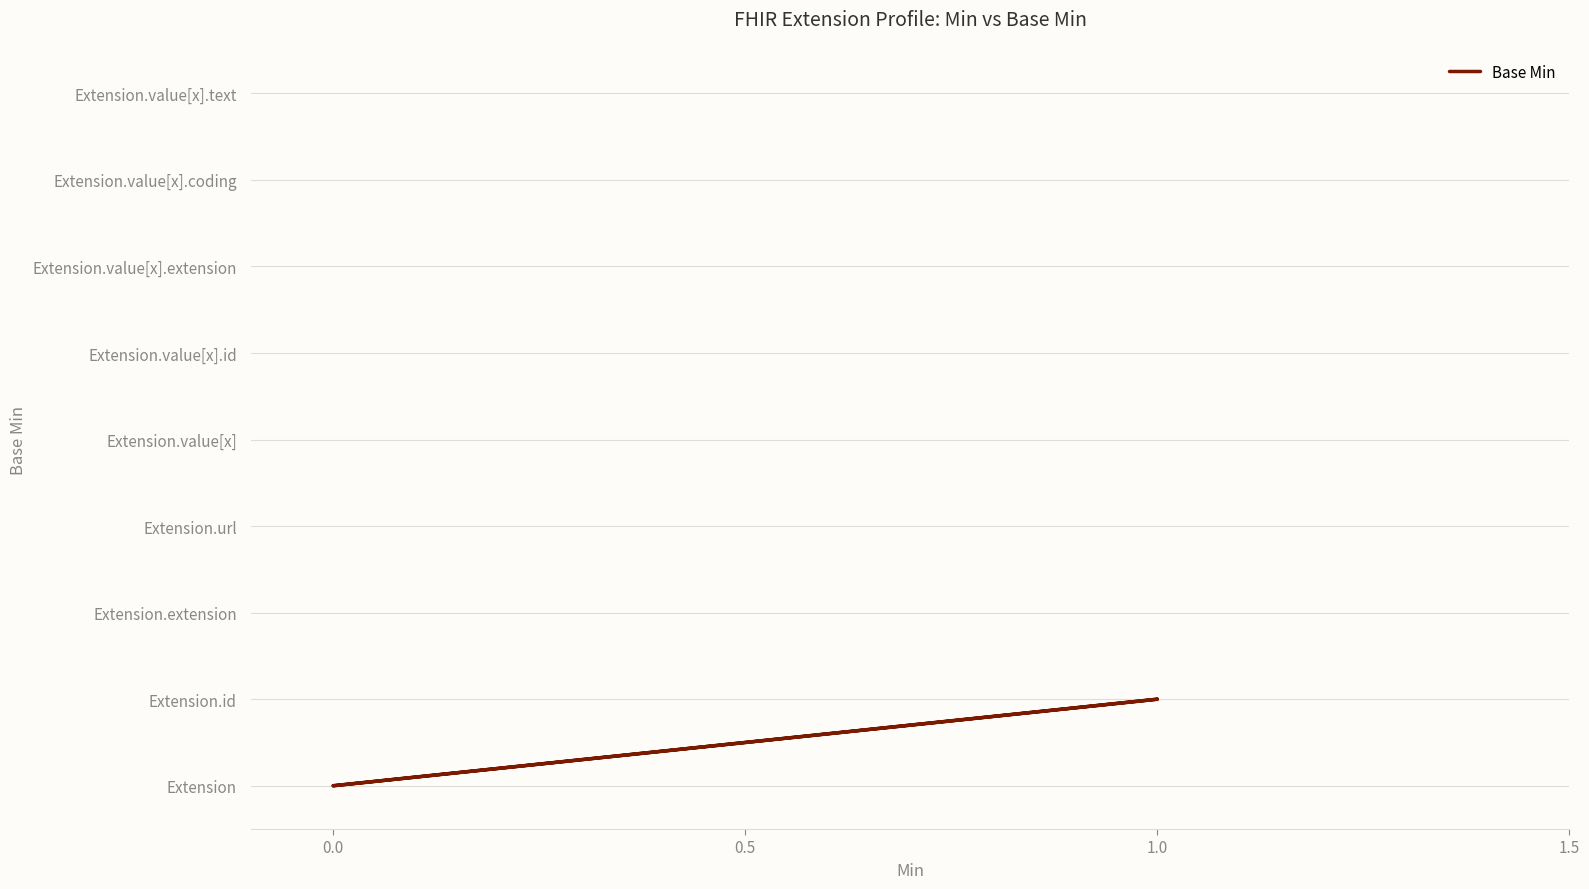

How many values are above zero?

1